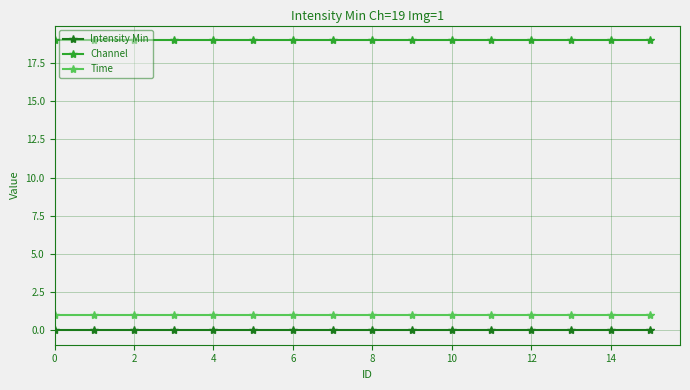

How many lines are shown in the chart?

3